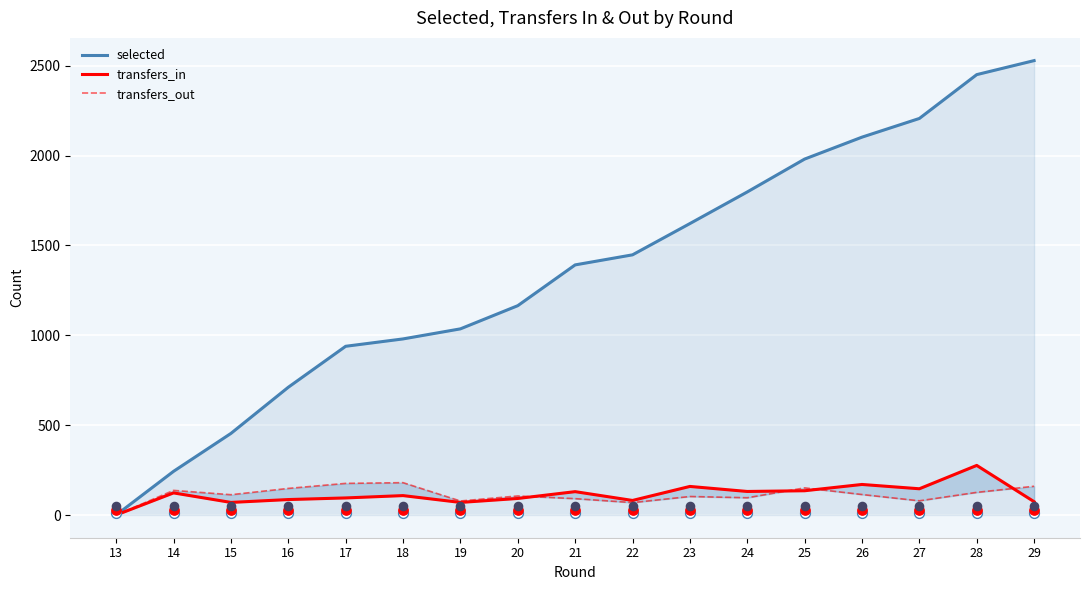

At which category is the sum across all series the highest?

28